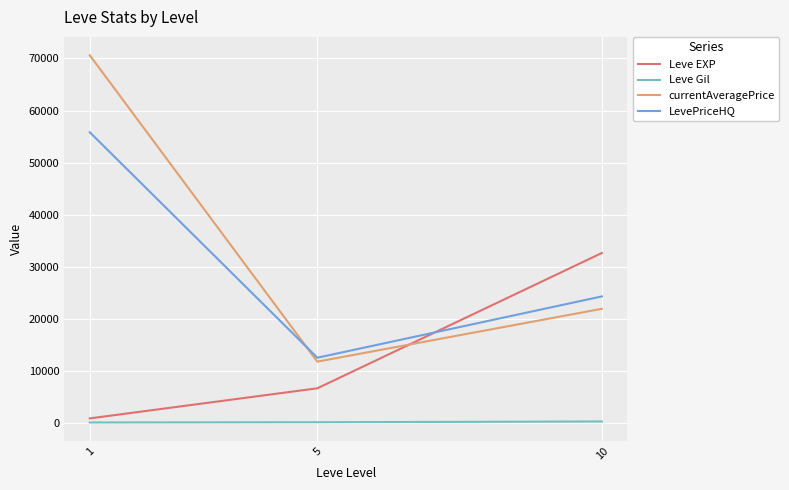

Rank the series by their maximum value, from lowest to highest.

Leve Gil, Leve EXP, LevePriceHQ, currentAveragePrice